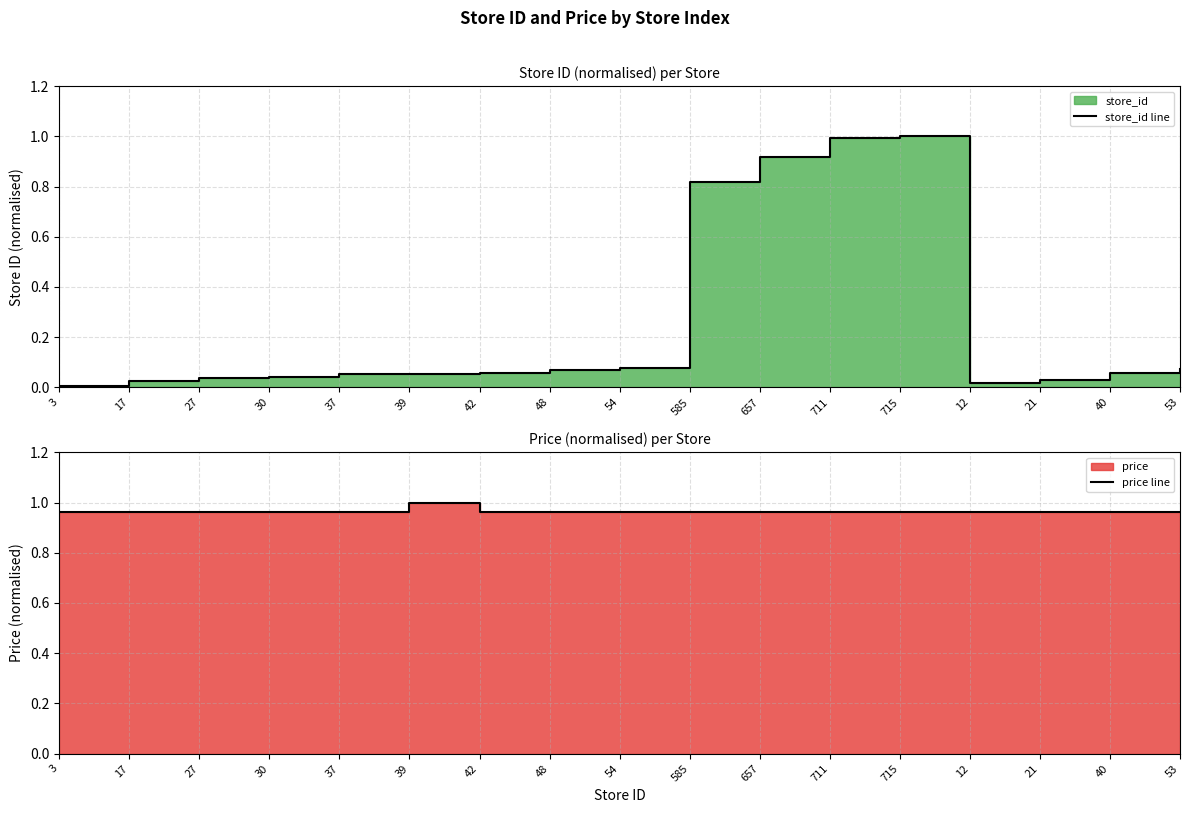

How many lines are shown in the chart?

2